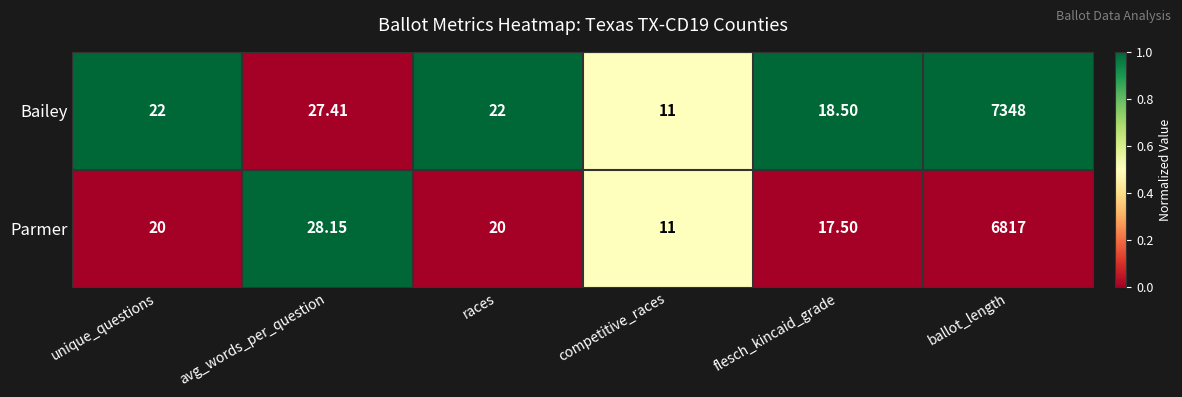

Is the value of Parmer at avg_words_per_question greater than the value of Bailey at unique_questions?

Yes